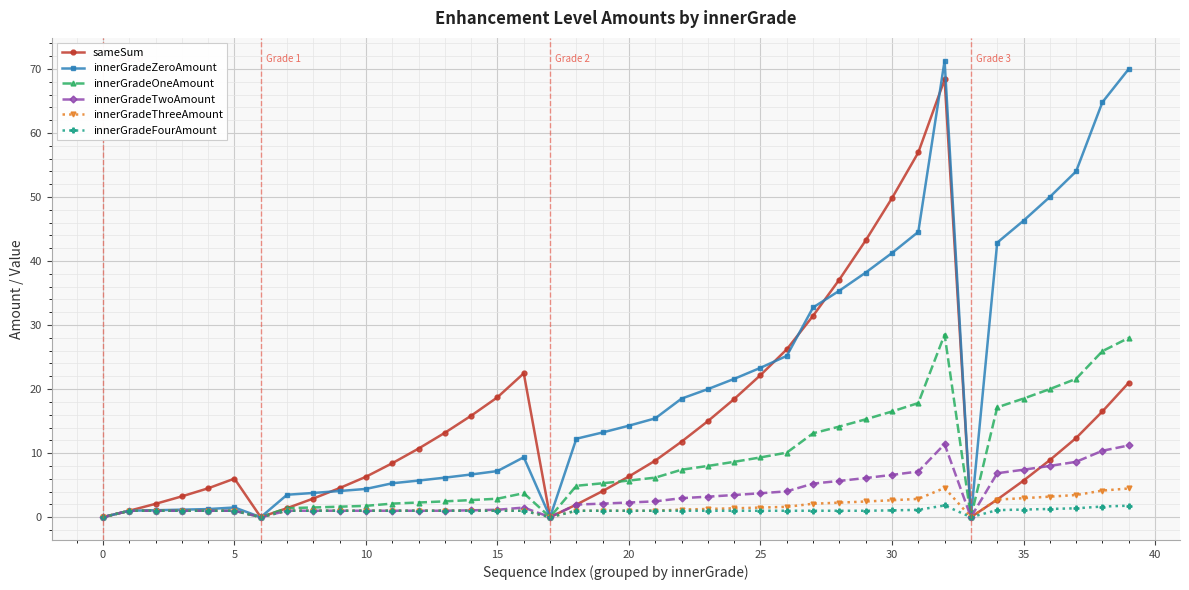

At how many categories does at least one series exceed 63?

3